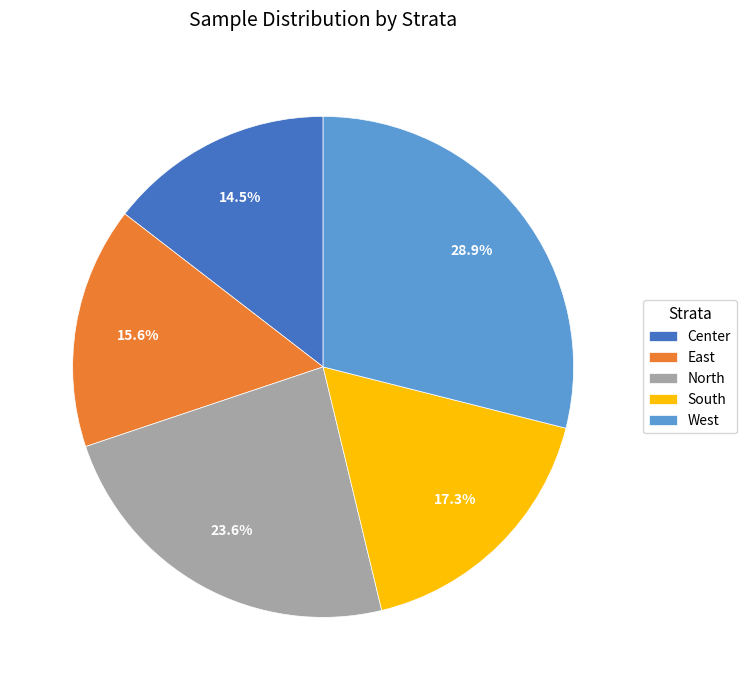

Is it true that East is 16% of the pie?

True